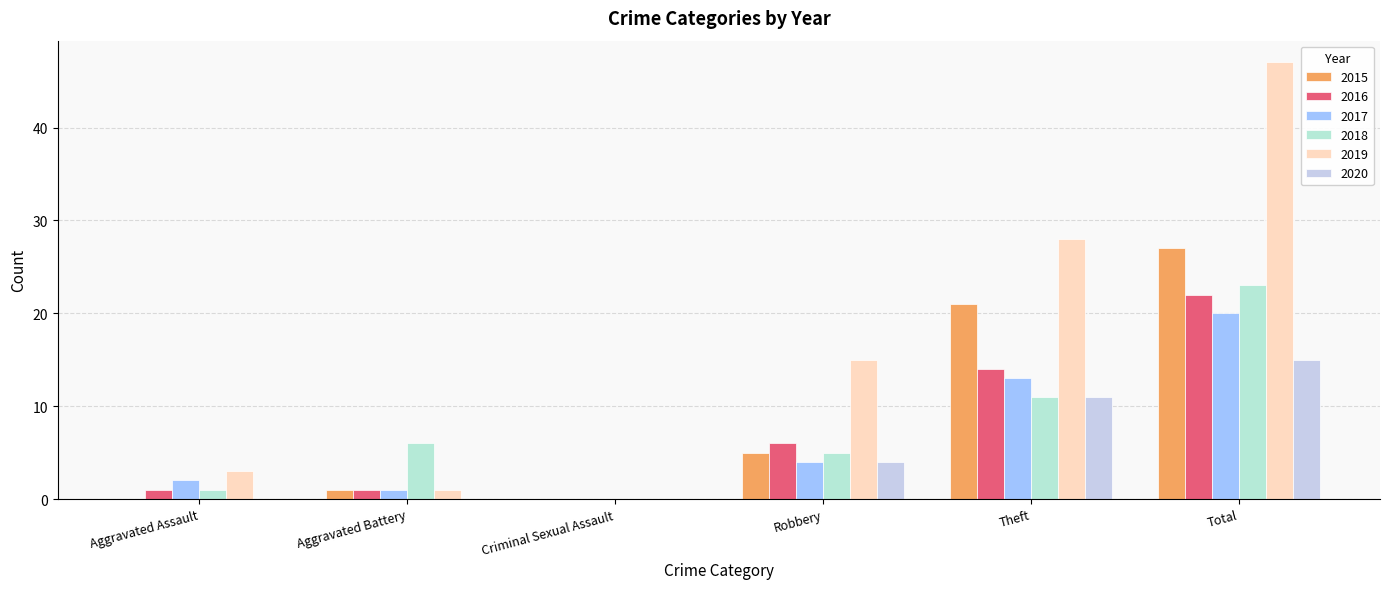

Rank the series by their maximum value, from lowest to highest.

2020, 2017, 2016, 2018, 2015, 2019